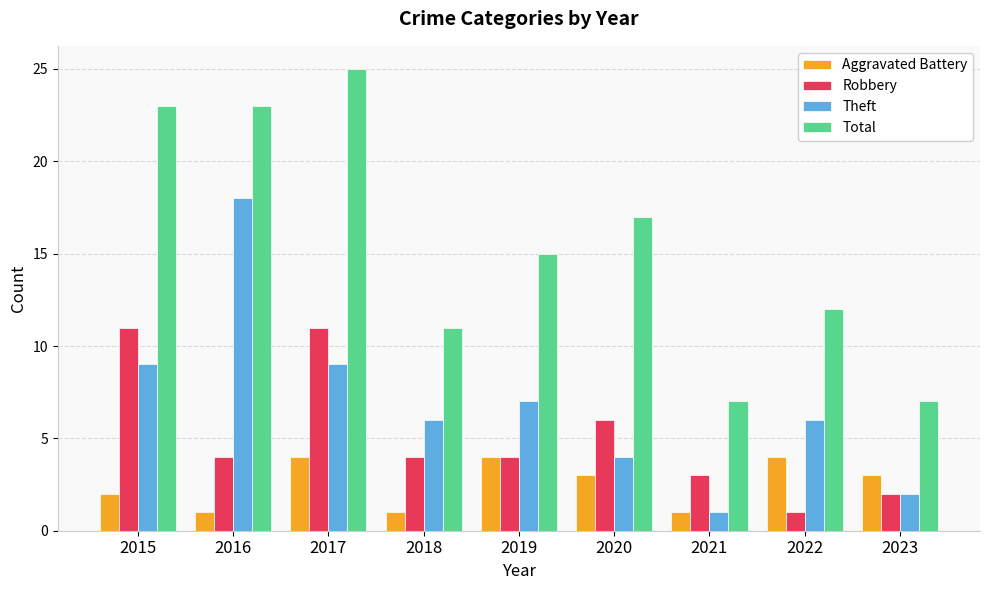

List the series in order of their peak value, highest first.

Total, Theft, Robbery, Aggravated Battery